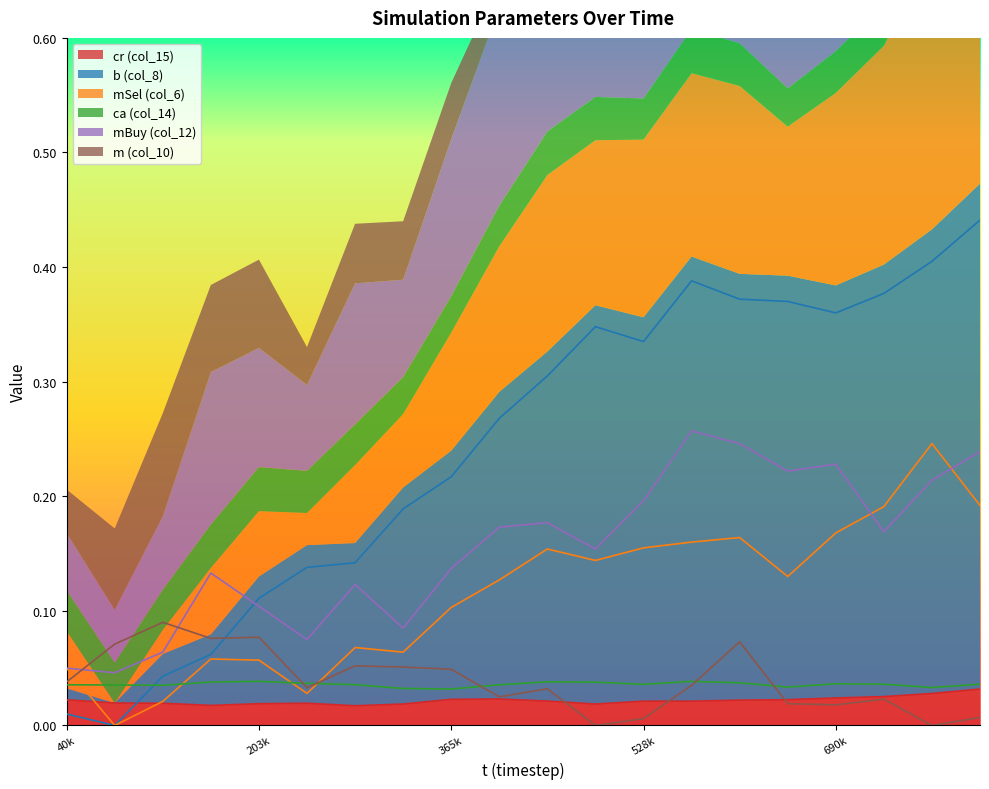

Where is the first local minimum for ca (col_14)?

121899